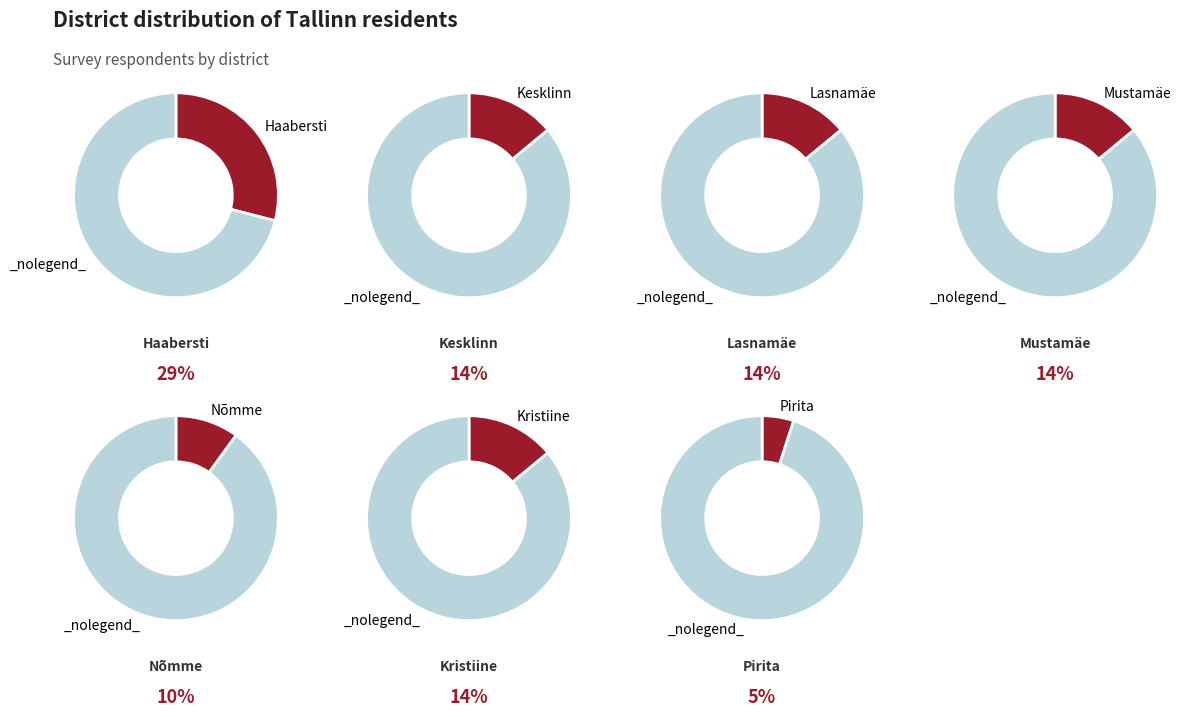

Is the sum of Nõmme and Kristiine greater than half?

No